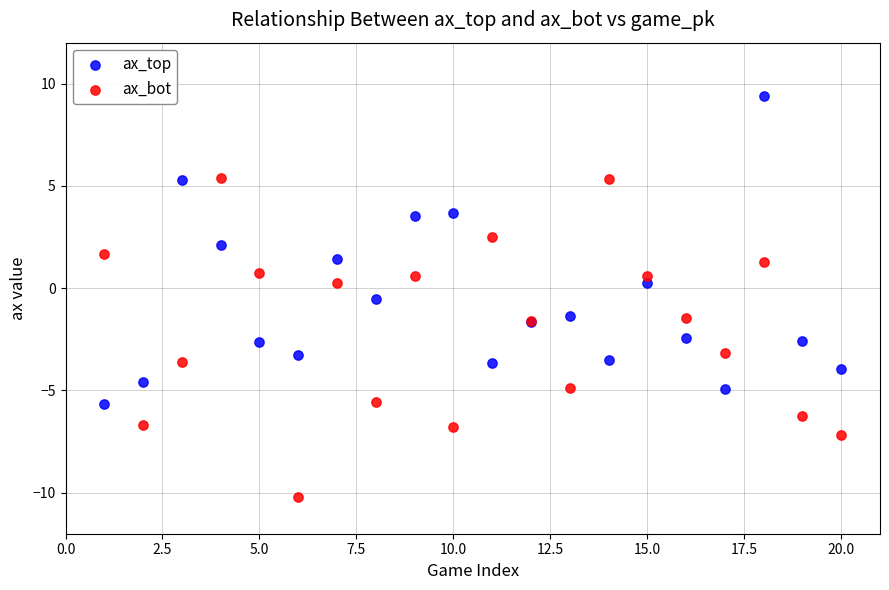

Which series contains the lowest Y value?

ax_bot